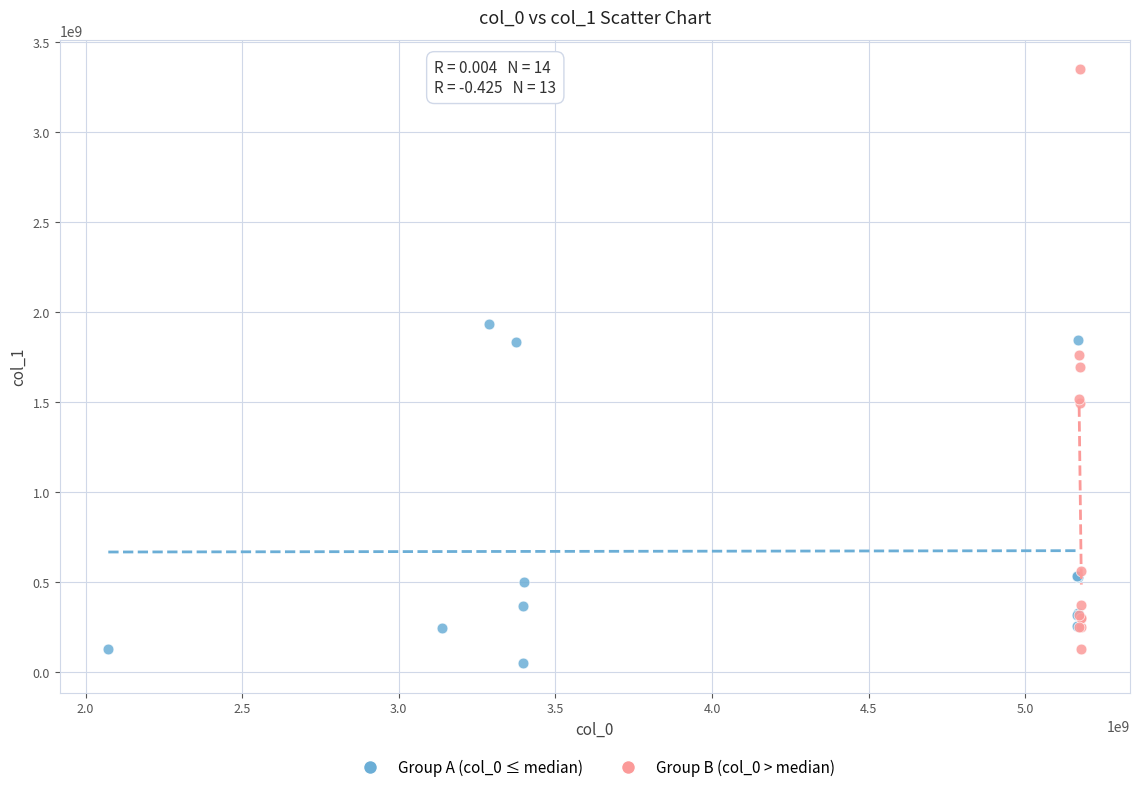

Which series contains the lowest Y value?

Group A (col_0 ≤ median)